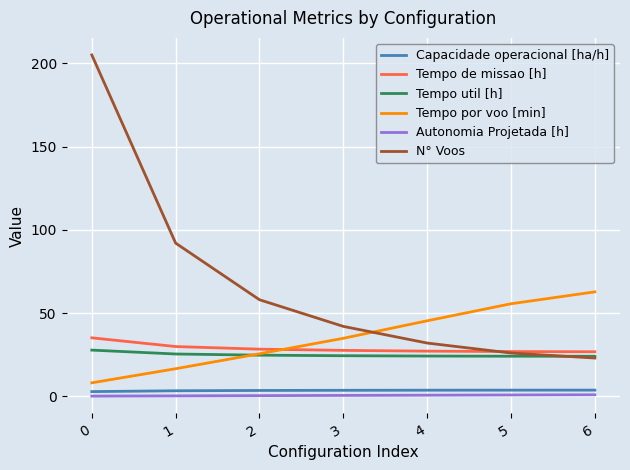

At 1, list the series in order from smallest to largest.

Autonomia Projetada [h], Capacidade operacional [ha/h], Tempo por voo [min], Tempo util [h], Tempo de missao [h], N° Voos